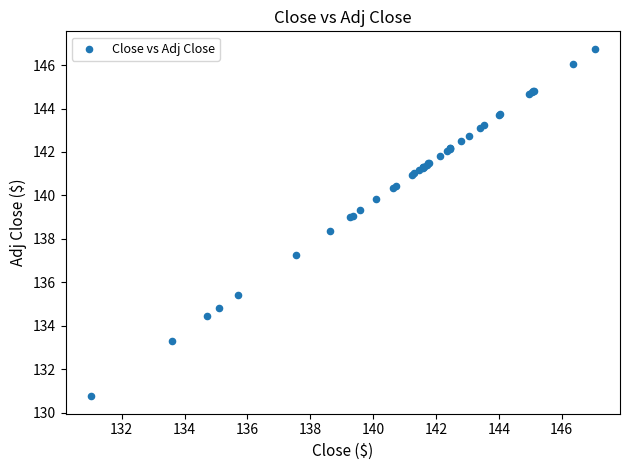

What Y value in the scatter plot is closest to 138?

138.3